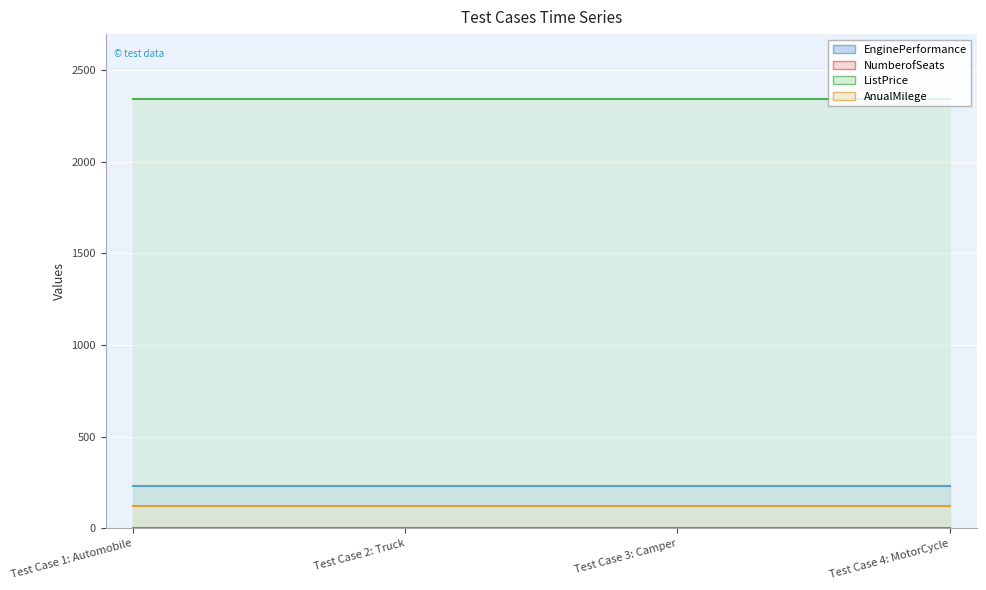

The AnualMilege series shows 212 at Test Case 3: Camper. True or false?

False